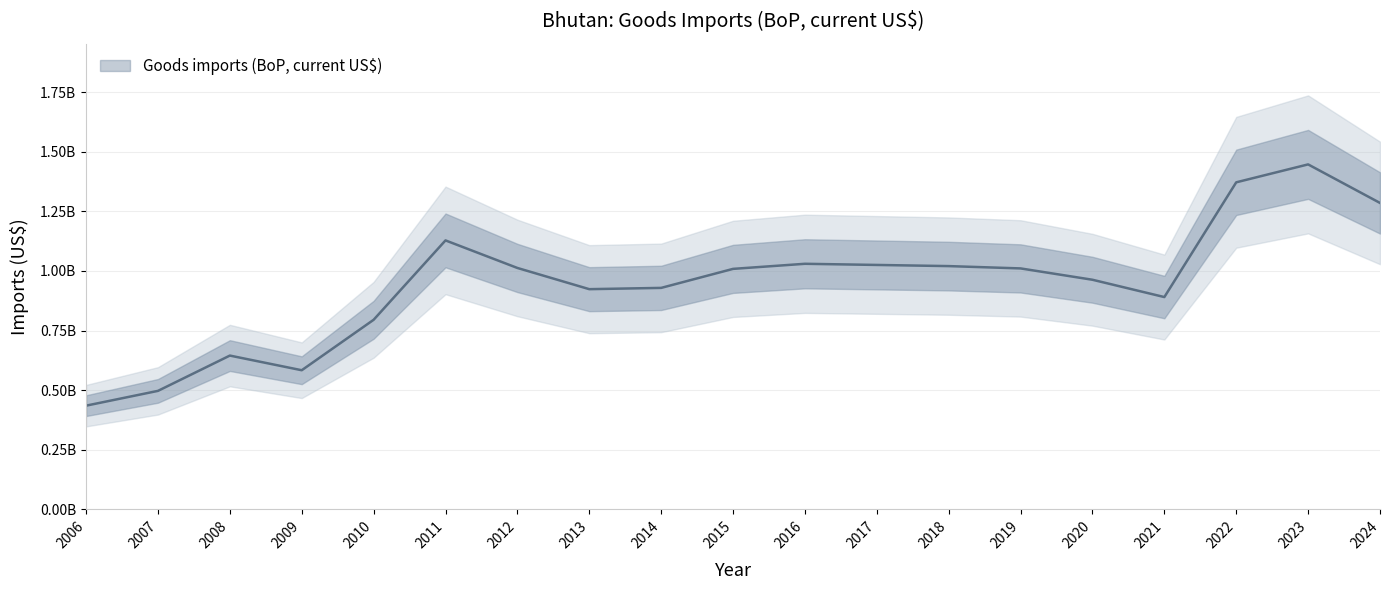

What is the sum of the values at 2021 and 2022?

2261963117.9